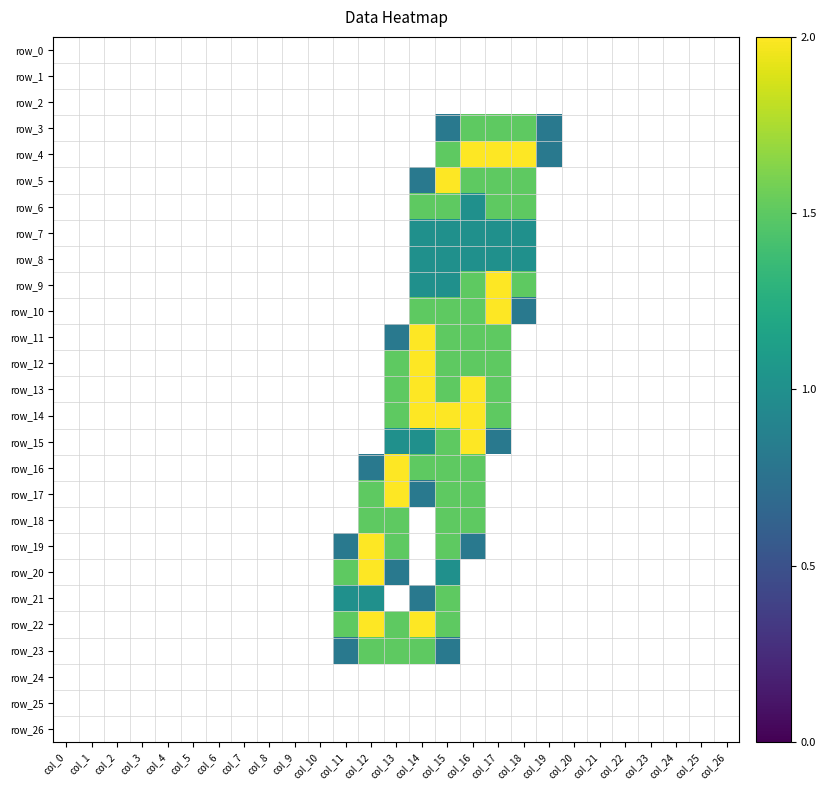

Which has a higher value, col_24 or col_20?

col_24